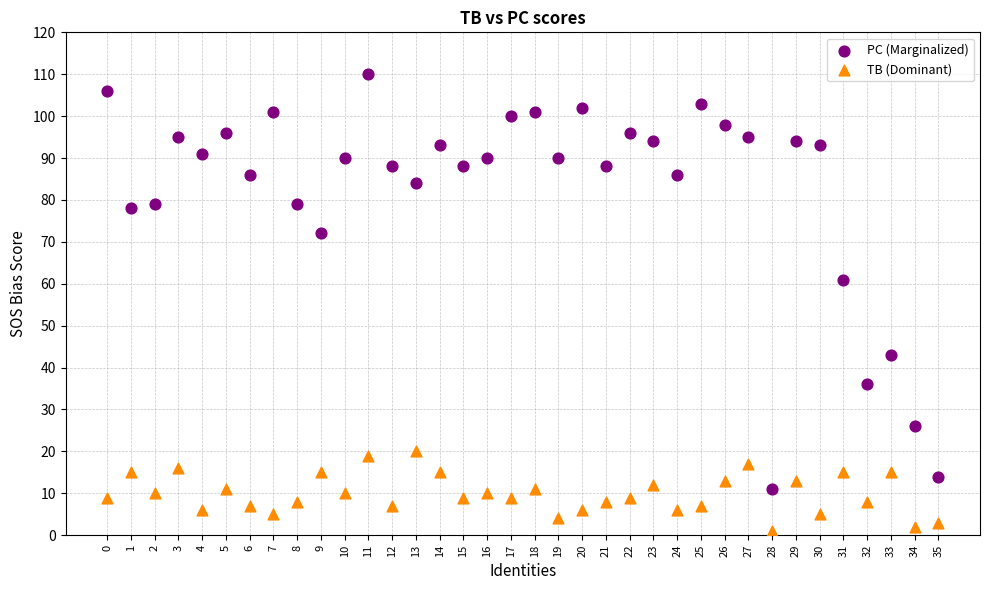

Across all series, what Y value is closest to 55?

61